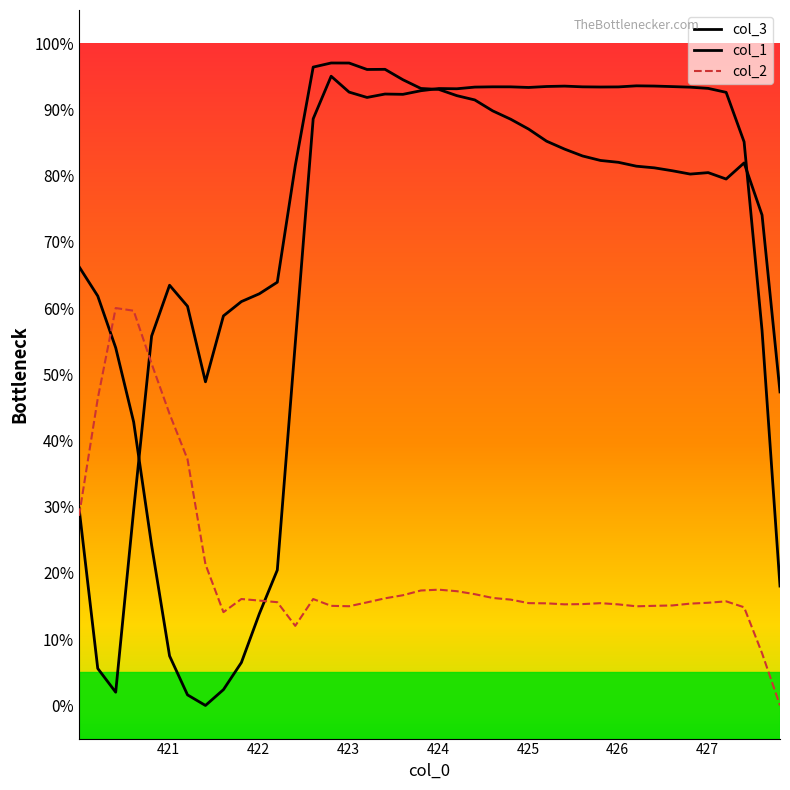

Is this an area chart (filled region under the line)?

No